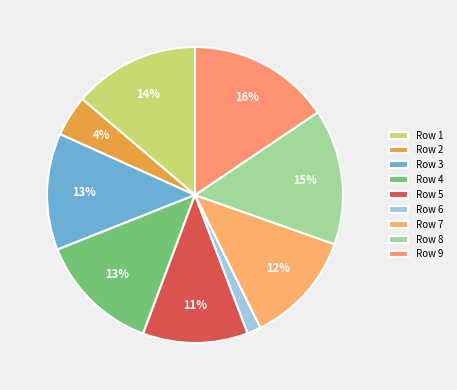

How many slices are in this pie chart?

9